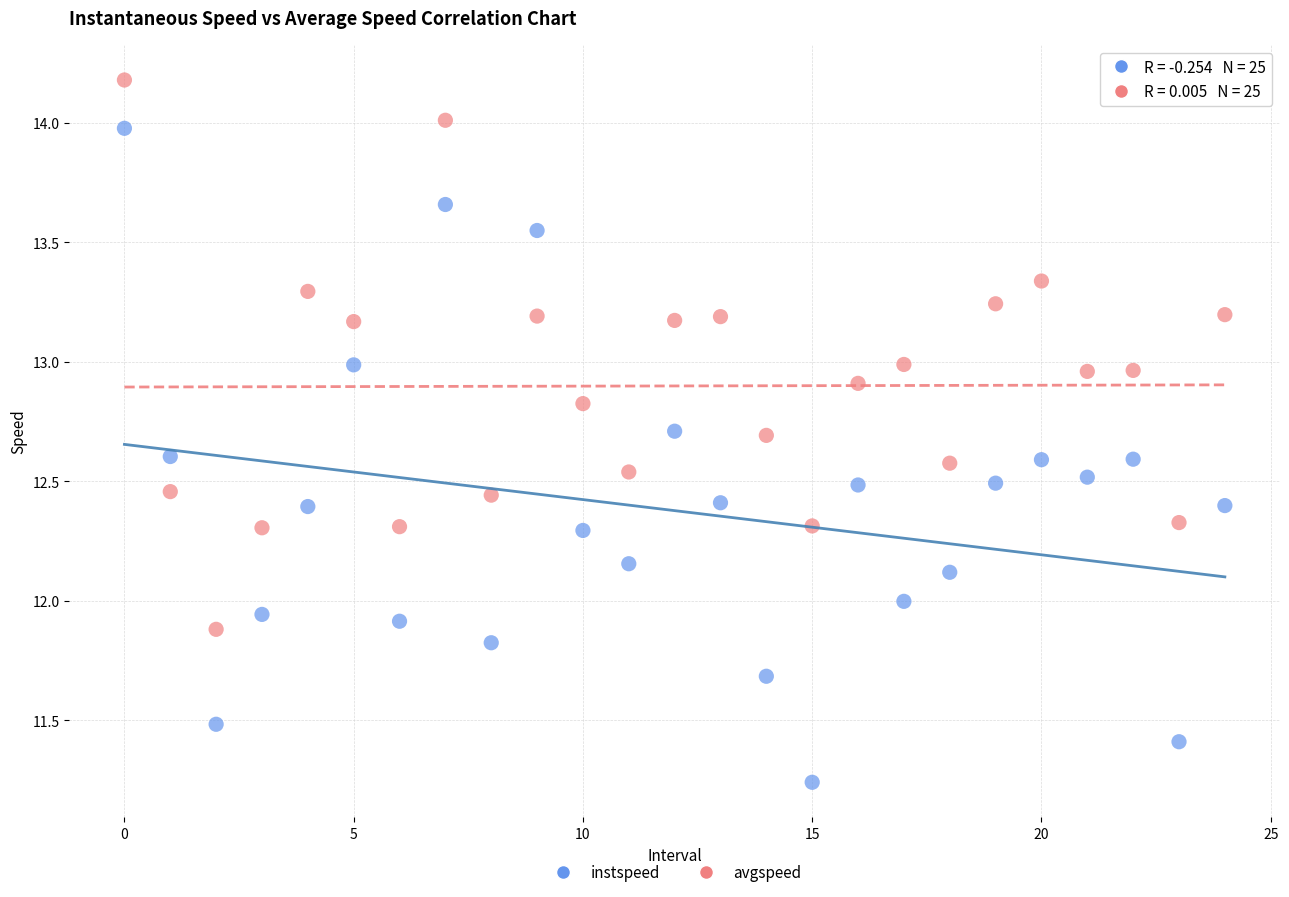

What are all the series names shown in the legend?

instspeed, avgspeed